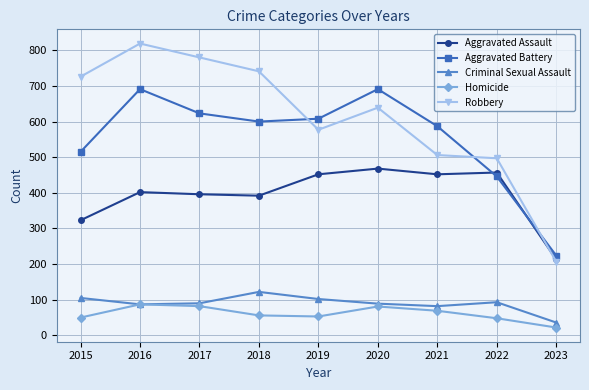

Where is Aggravated Assault nearest to the value 340?

2015